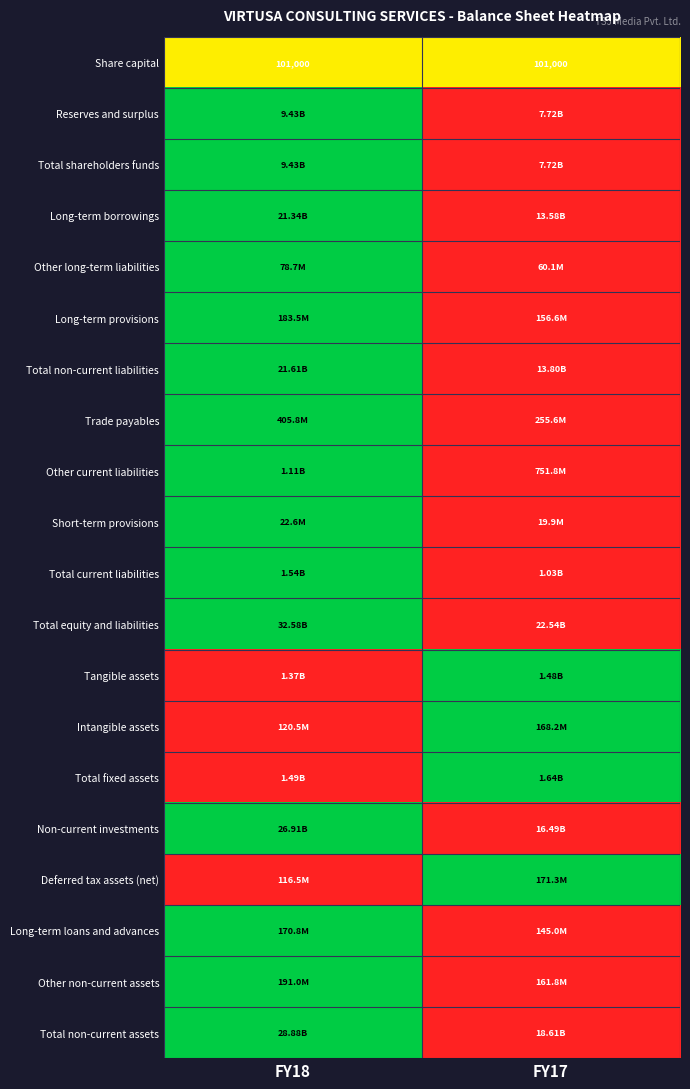

Which has a higher value, FY18 or FY17?

FY18